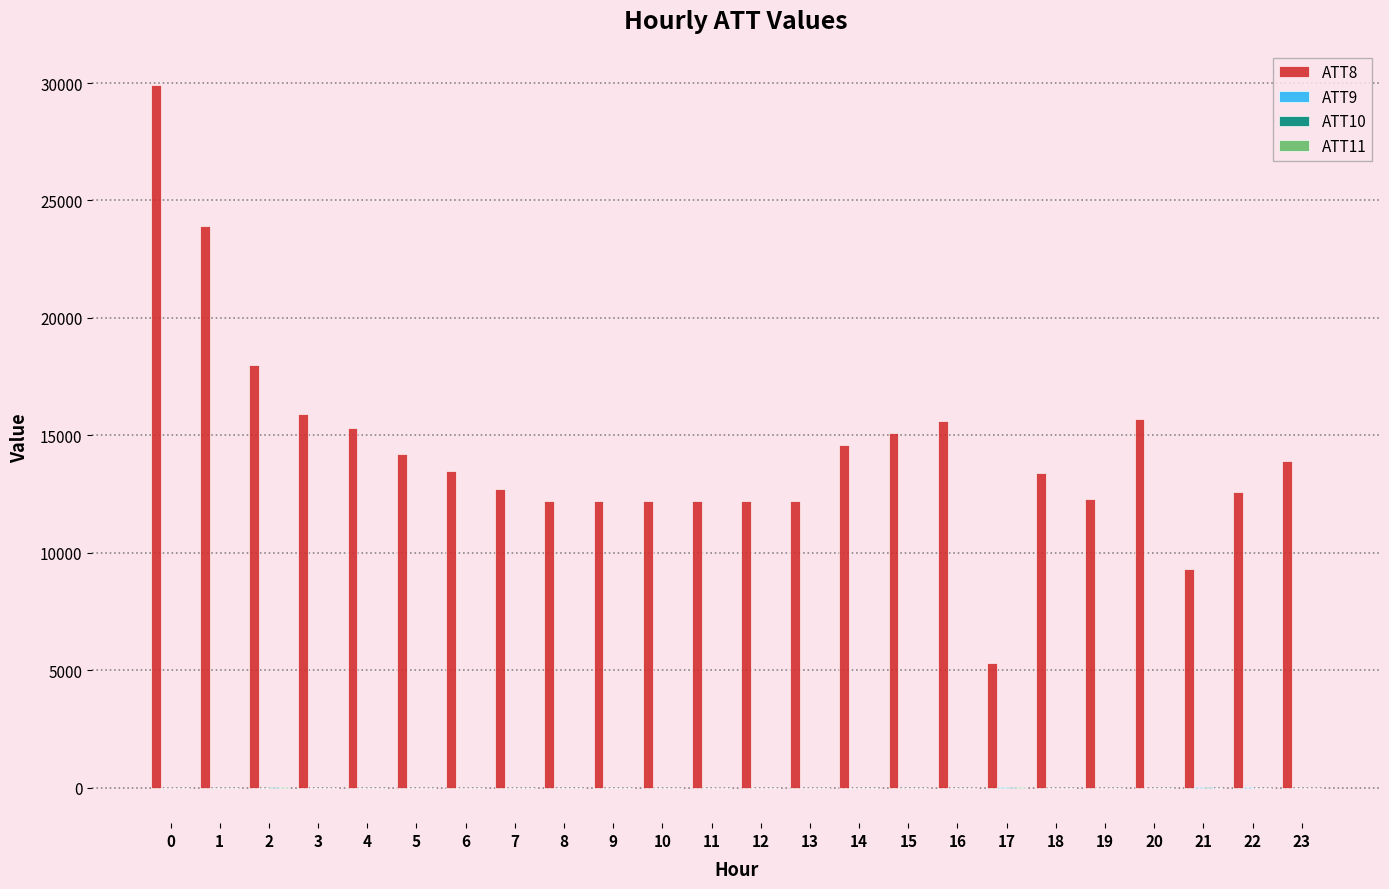

Which series has the largest total across all categories?

ATT8